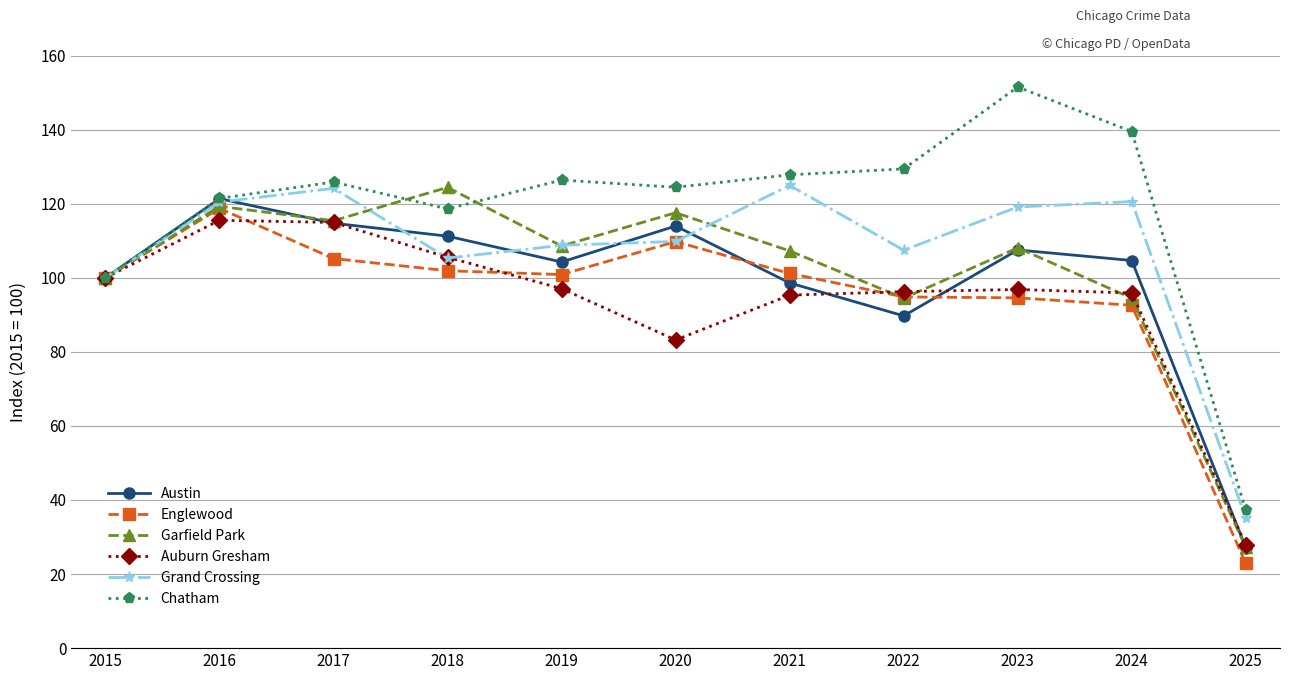

What is the sum of the Grand Crossing values at 2021 and 2022?

232.4